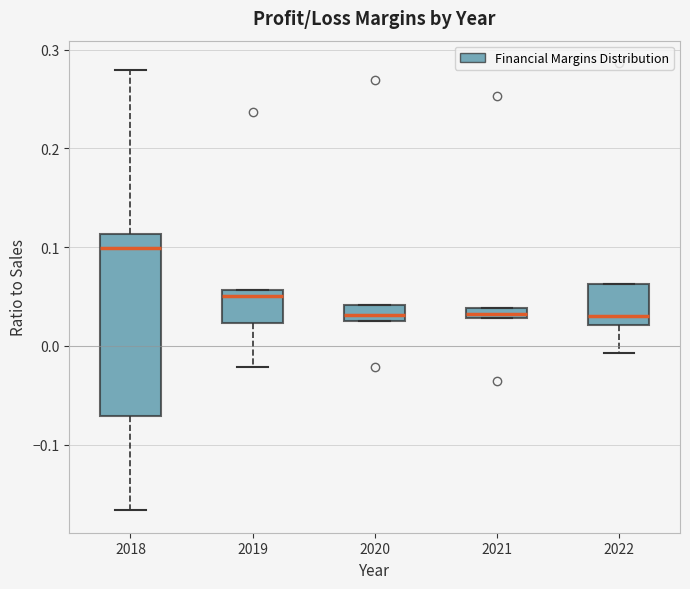

Where does the lower whisker of the box at x = 2018 end on the y-axis? The values are not printed on the chart, so give them approximately, as read against the axis.

-0.17